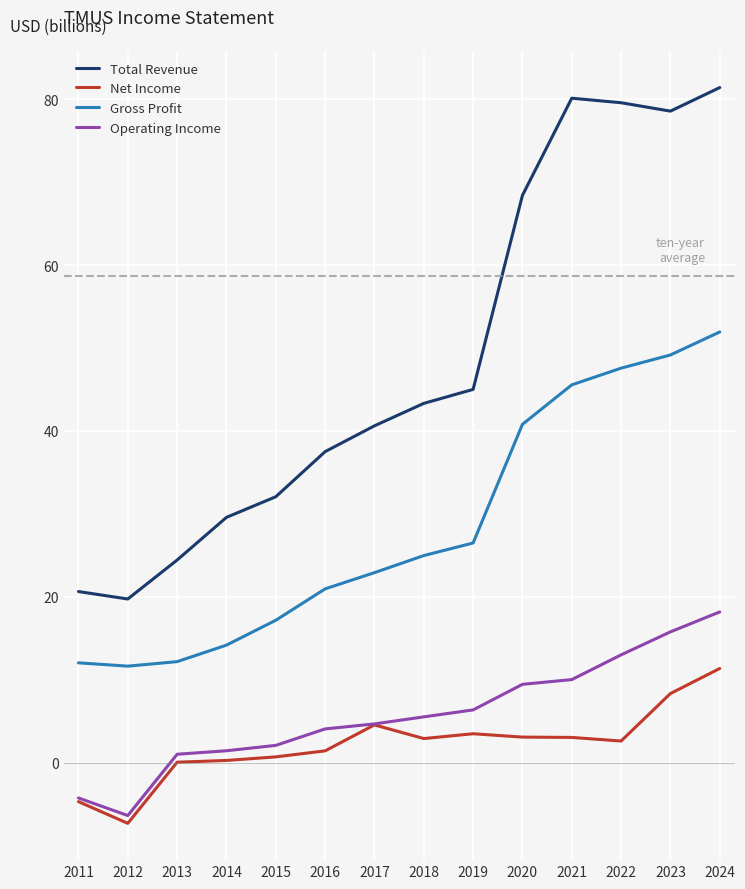

Count the number of categories in the chart.

14